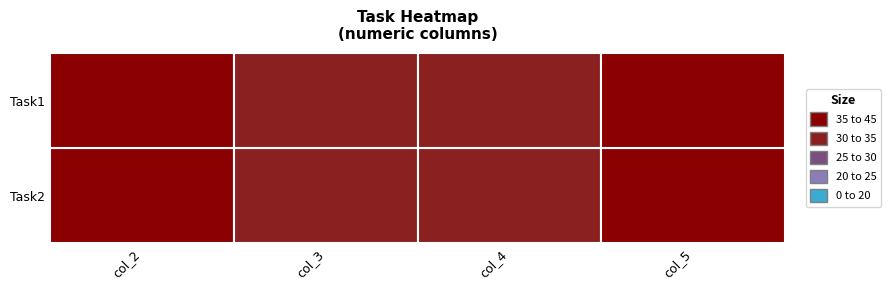

Which series has the largest total across all categories?

Task2